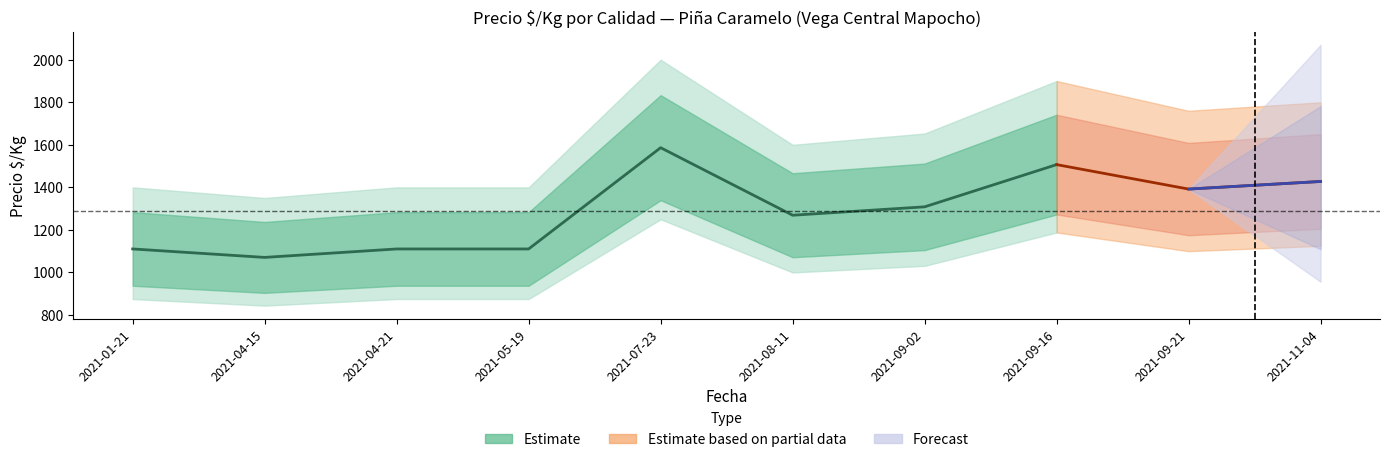

How many data points in Precio $/Kg (Segunda) are above 1179?

4